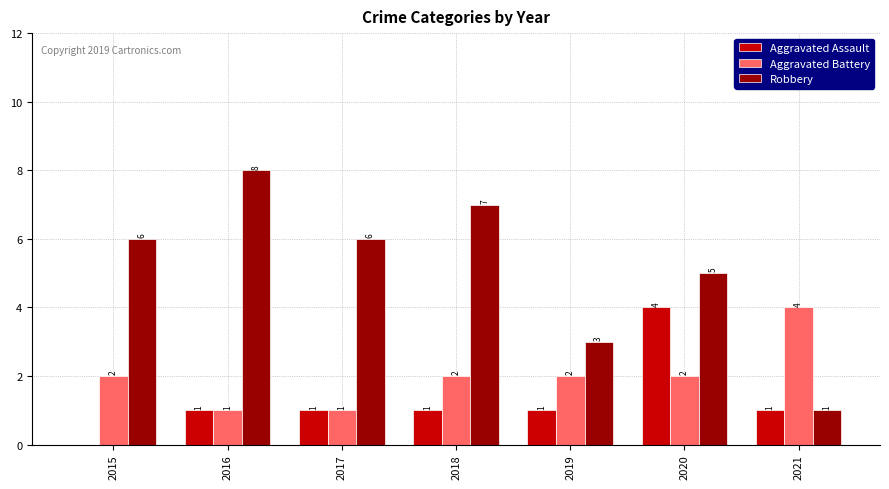

The value of Aggravated Assault at 2020 is 4. True or false?

True